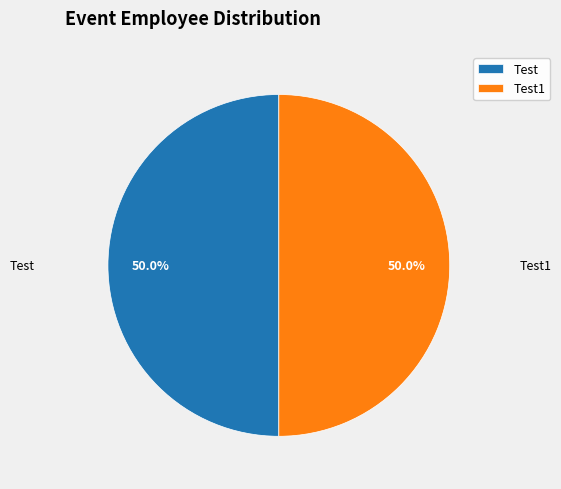

How much of the chart is everything except Test1?

50.0%